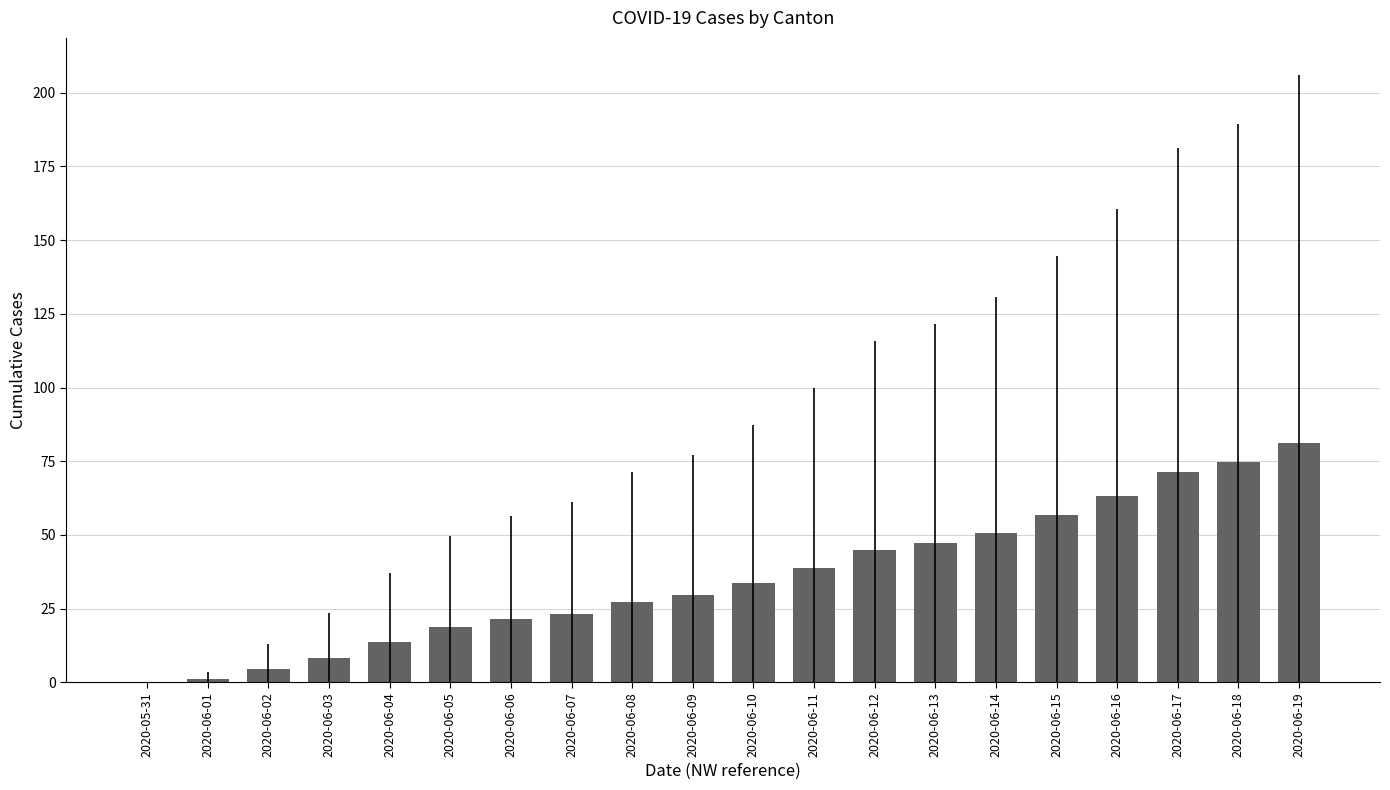

Between 2020-06-08 and 2020-06-04, which is larger?

2020-06-08